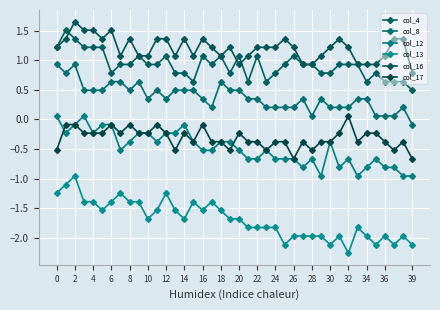

How many distinct data groups are displayed?

6